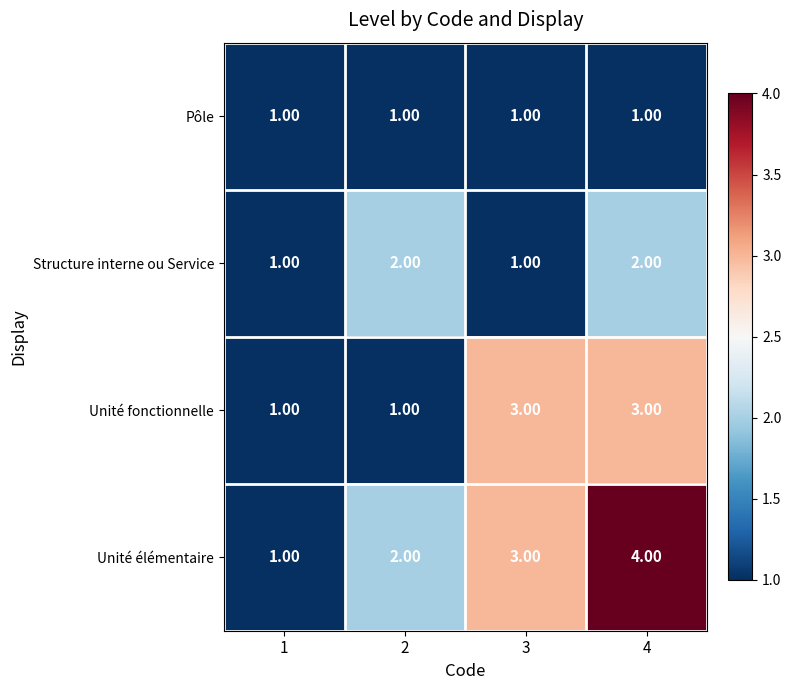

What is the spread (max minus min) of values at 4?

3